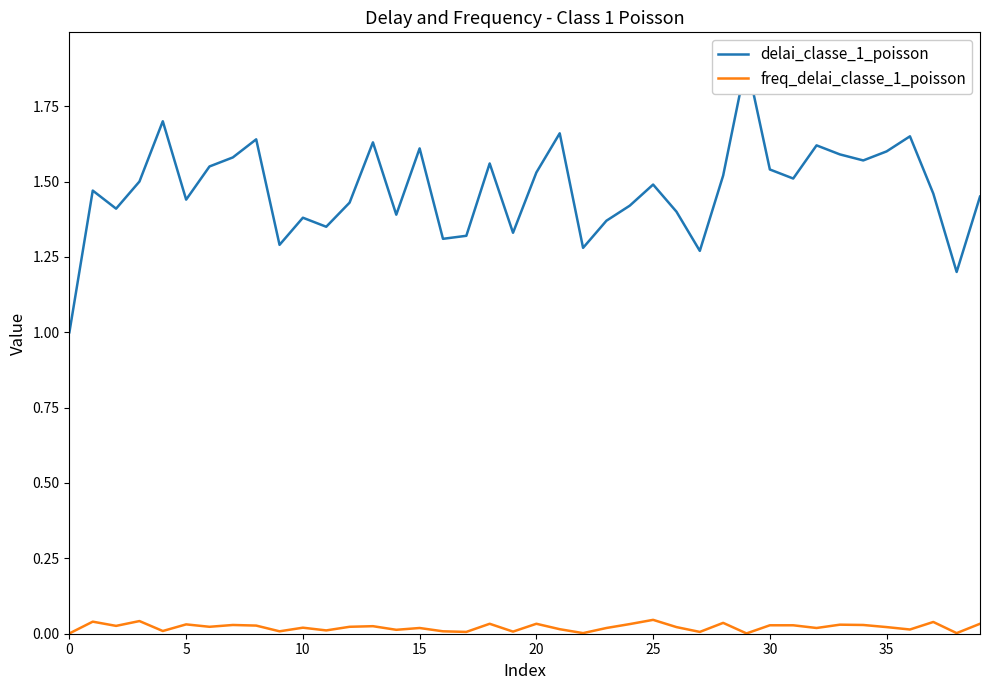

At which category is the sum across all series the highest?

29